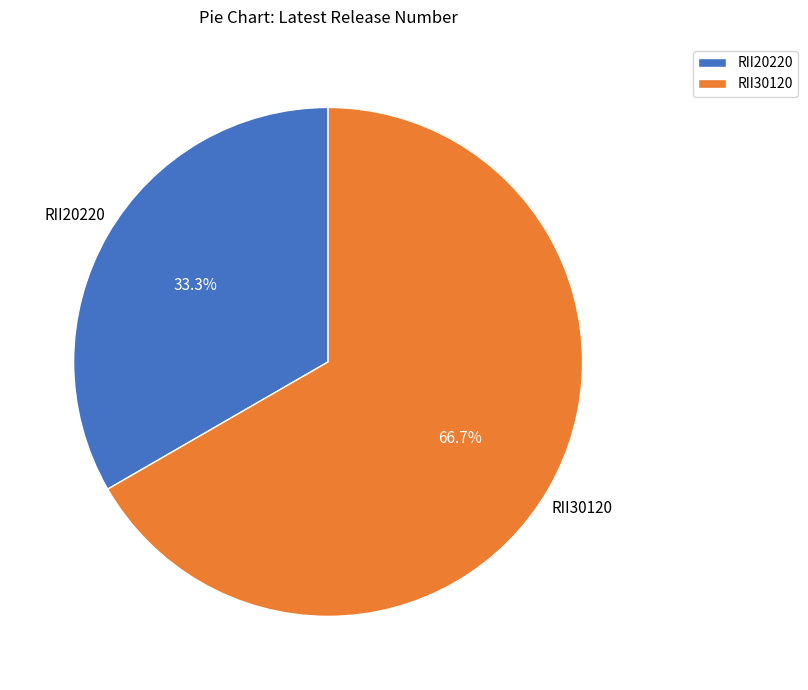

Which has a higher value, RII30120 or RII20220?

RII30120